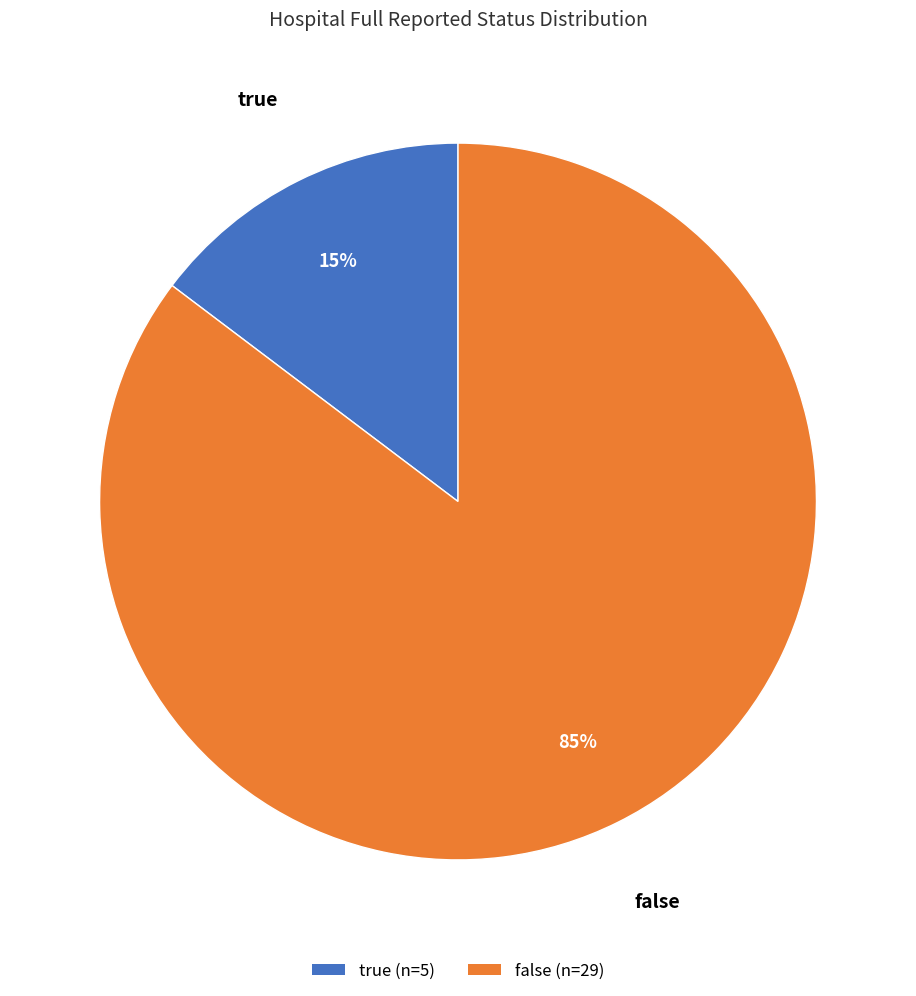

Which has a higher value, false (n=29) or true (n=5)?

false (n=29)